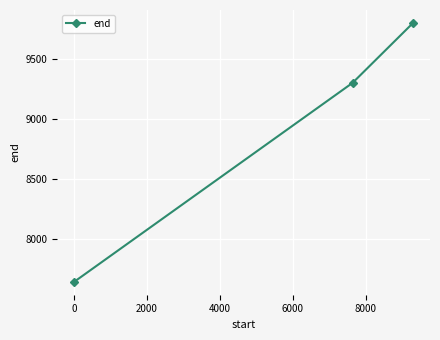

Is this an area chart (filled region under the line)?

No